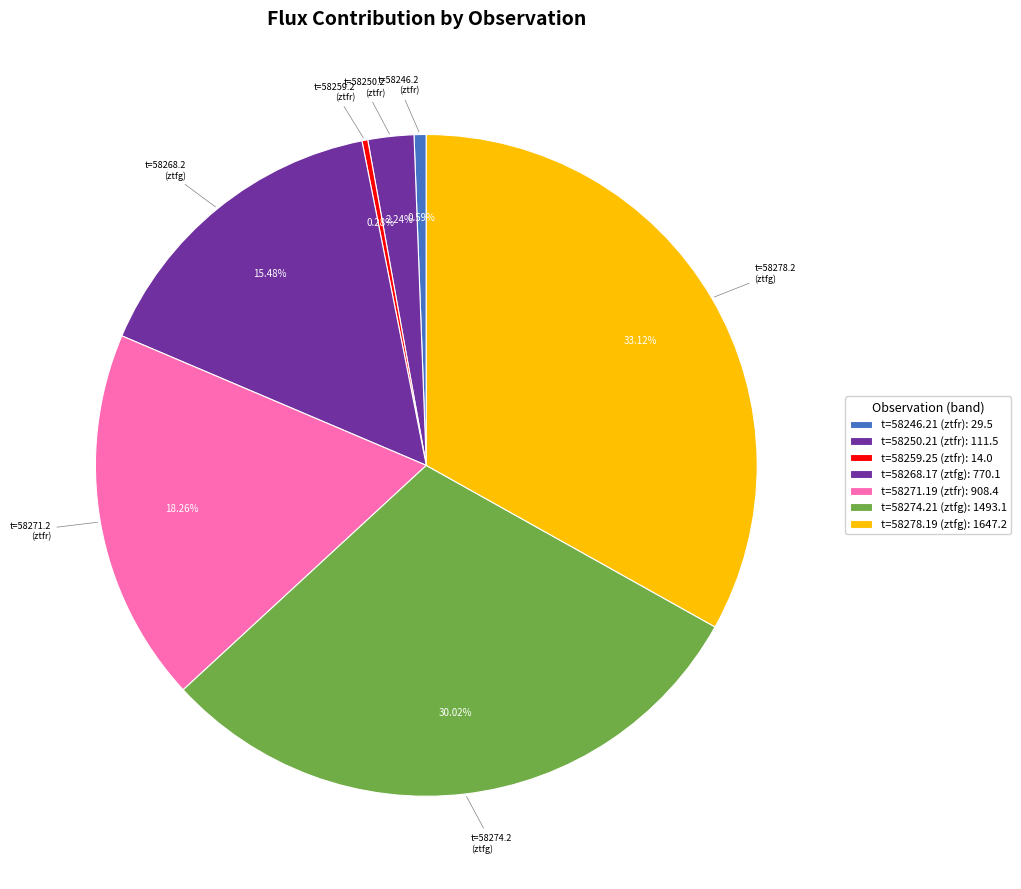

Count the number of slices in the pie.

7